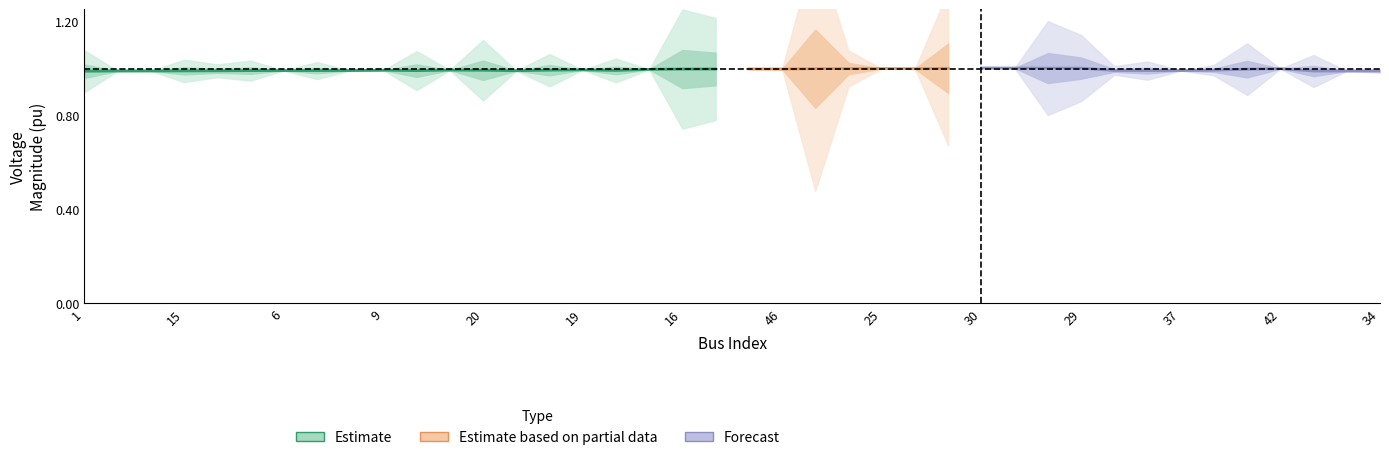

Count the number of categories in the chart.

40